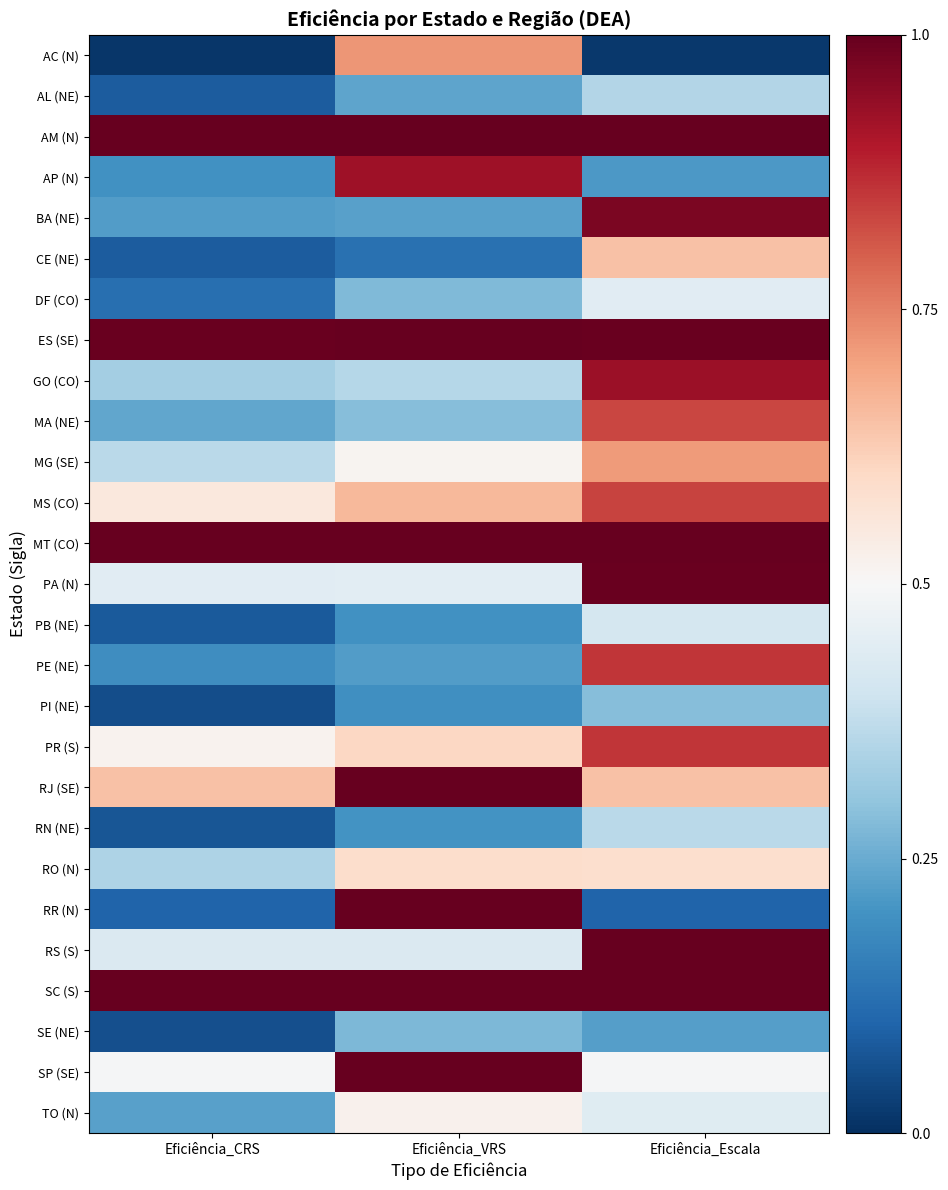

Reading right to left, extract all data points from this chart.

AC (N): Eficiência_Escala=-1.0	Eficiência_VRS=0.4	Eficiência_CRS=-1.0
AL (NE): Eficiência_Escala=-0.3	Eficiência_VRS=-0.5	Eficiência_CRS=-0.8
AM (N): Eficiência_Escala=1.0	Eficiência_VRS=1.0	Eficiência_CRS=1.0
AP (N): Eficiência_Escala=-0.6	Eficiência_VRS=0.8	Eficiência_CRS=-0.6
BA (NE): Eficiência_Escala=0.9	Eficiência_VRS=-0.5	Eficiência_CRS=-0.6
CE (NE): Eficiência_Escala=0.3	Eficiência_VRS=-0.7	Eficiência_CRS=-0.8
DF (CO): Eficiência_Escala=-0.1	Eficiência_VRS=-0.4	Eficiência_CRS=-0.8
ES (SE): Eficiência_Escala=1.0	Eficiência_VRS=1.0	Eficiência_CRS=1.0
GO (CO): Eficiência_Escala=0.9	Eficiência_VRS=-0.3	Eficiência_CRS=-0.3
MA (NE): Eficiência_Escala=0.7	Eficiência_VRS=-0.4	Eficiência_CRS=-0.5
MG (SE): Eficiência_Escala=0.4	Eficiência_VRS=0.0	Eficiência_CRS=-0.3
MS (CO): Eficiência_Escala=0.7	Eficiência_VRS=0.3	Eficiência_CRS=0.1
MT (CO): Eficiência_Escala=1.0	Eficiência_VRS=1.0	Eficiência_CRS=1.0
PA (N): Eficiência_Escala=1.0	Eficiência_VRS=-0.1	Eficiência_CRS=-0.1
PB (NE): Eficiência_Escala=-0.2	Eficiência_VRS=-0.6	Eficiência_CRS=-0.8
PE (NE): Eficiência_Escala=0.7	Eficiência_VRS=-0.6	Eficiência_CRS=-0.6
PI (NE): Eficiência_Escala=-0.4	Eficiência_VRS=-0.6	Eficiência_CRS=-0.9
PR (S): Eficiência_Escala=0.7	Eficiência_VRS=0.2	Eficiência_CRS=0.0
RJ (SE): Eficiência_Escala=0.3	Eficiência_VRS=1.0	Eficiência_CRS=0.3
RN (NE): Eficiência_Escala=-0.3	Eficiência_VRS=-0.6	Eficiência_CRS=-0.9
RO (N): Eficiência_Escala=0.2	Eficiência_VRS=0.2	Eficiência_CRS=-0.3
RR (N): Eficiência_Escala=-0.8	Eficiência_VRS=1.0	Eficiência_CRS=-0.8
RS (S): Eficiência_Escala=1.0	Eficiência_VRS=-0.1	Eficiência_CRS=-0.1
SC (S): Eficiência_Escala=1.0	Eficiência_VRS=1.0	Eficiência_CRS=1.0
SE (NE): Eficiência_Escala=-0.6	Eficiência_VRS=-0.4	Eficiência_CRS=-0.9
SP (SE): Eficiência_Escala=-0.0	Eficiência_VRS=1.0	Eficiência_CRS=-0.0
TO (N): Eficiência_Escala=-0.1	Eficiência_VRS=0.0	Eficiência_CRS=-0.5